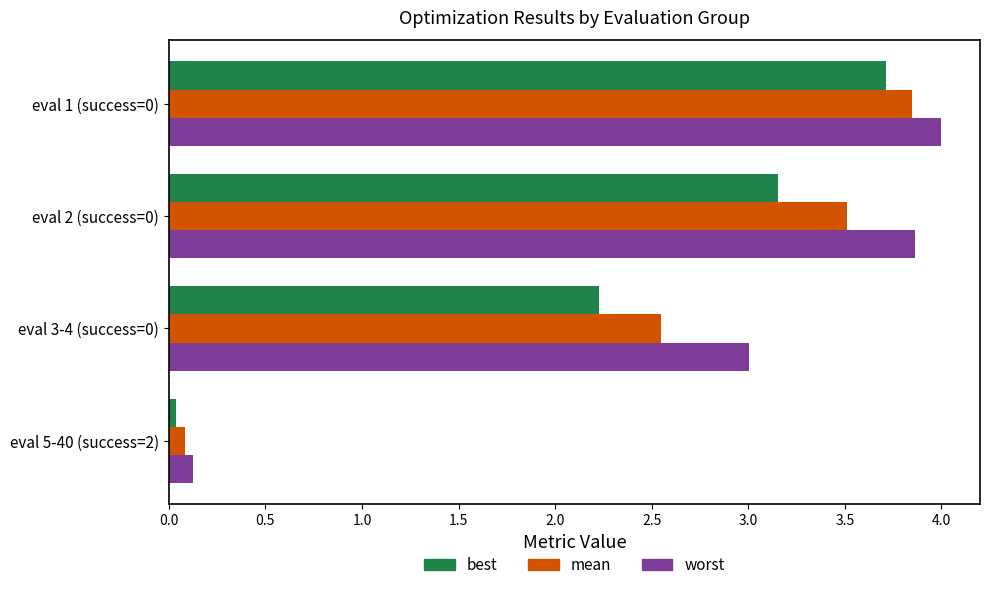

True or false: mean has a value of 1.4 at eval 2 (success=0).

False